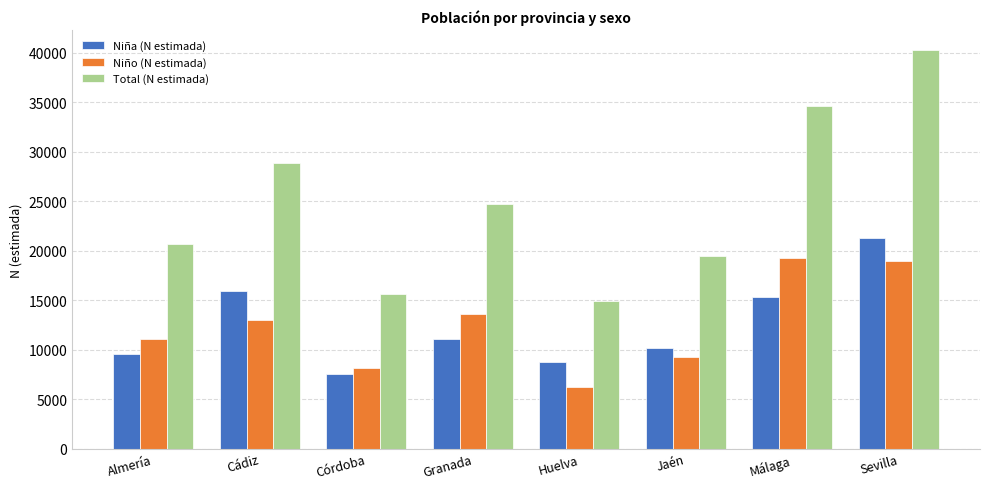

What is the label of the 3rd bar from the right?

Jaén